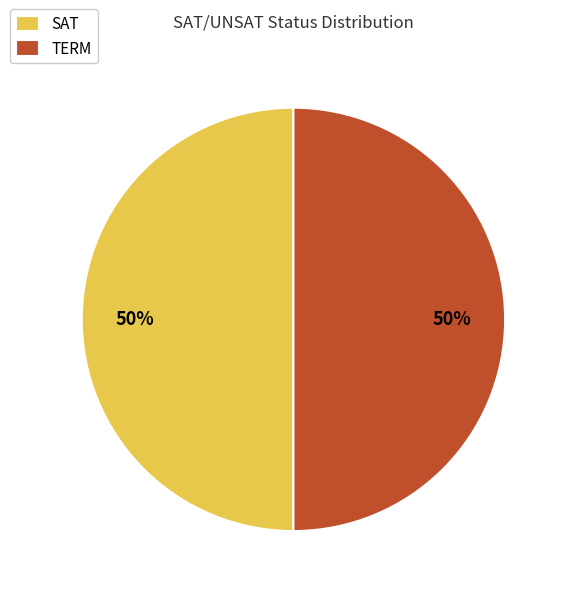

Is the sum of TERM and SAT greater than half?

Yes